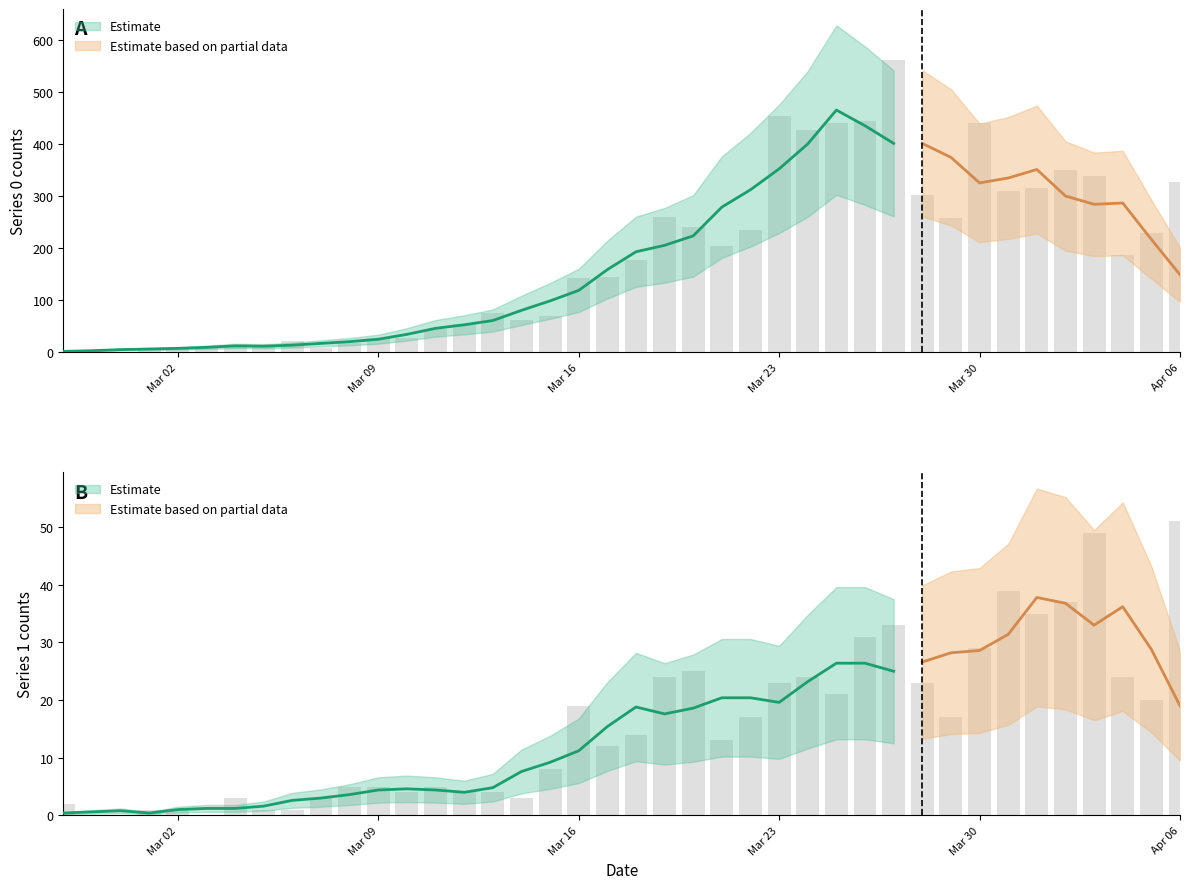

What is the sum of all Series 1 values?

630